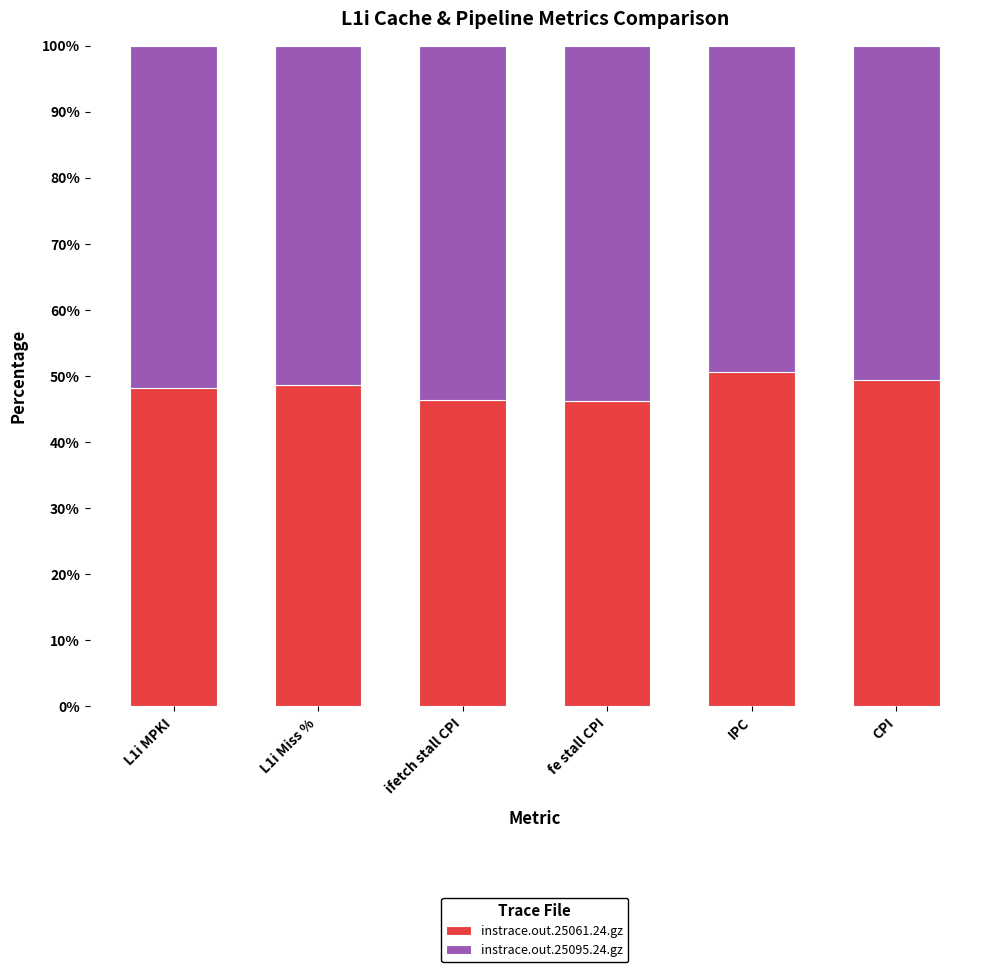

Are the bars horizontal?

No